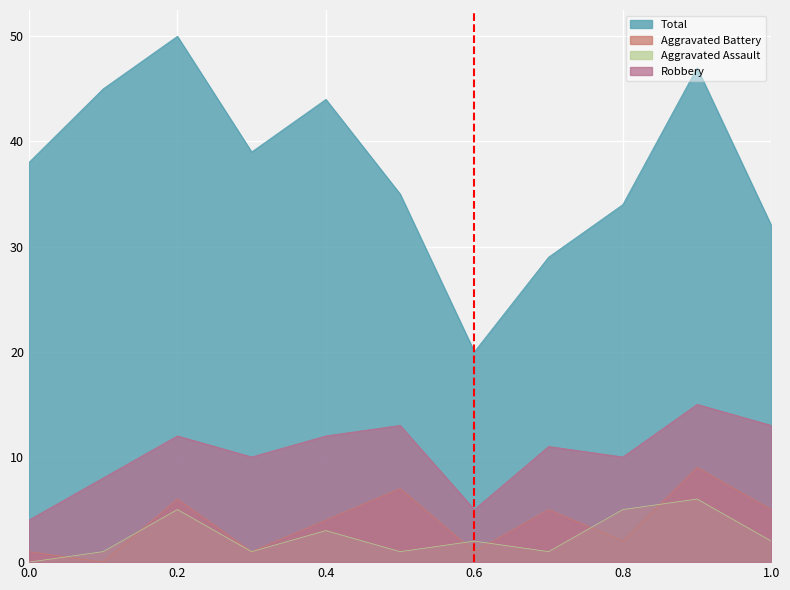

True or false: Total and Aggravated Assault intersect in this chart.

False